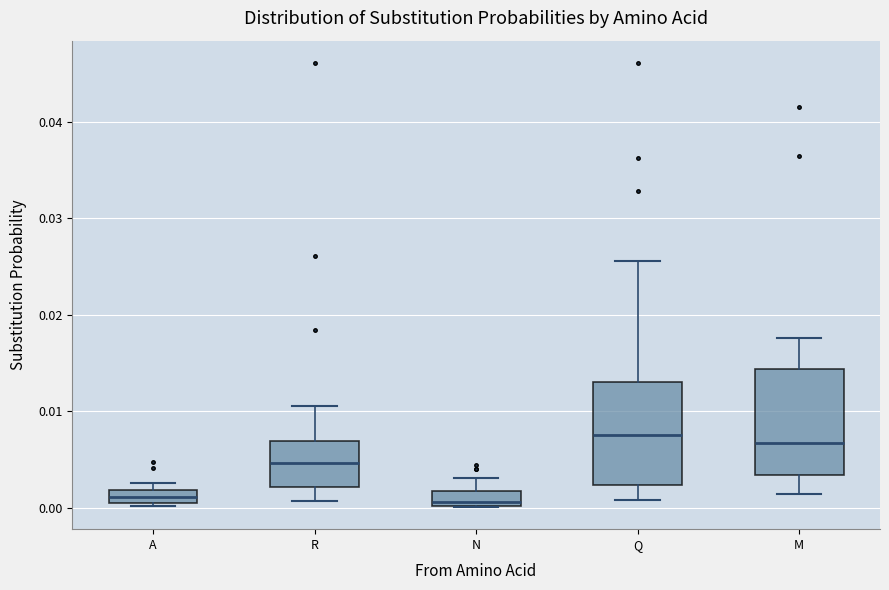

Where is the lower edge of the box for Q on the y-axis? The values are not printed on the chart, so give them approximately, as read against the axis.

0.002